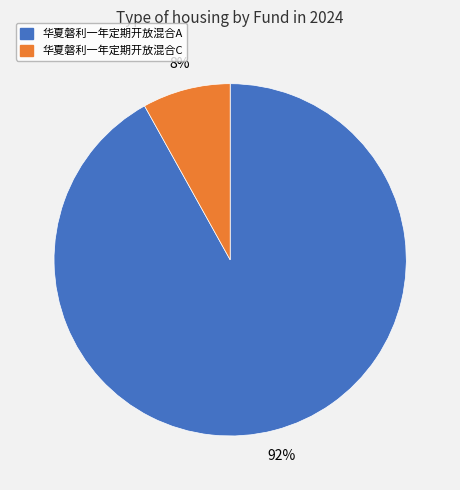

Is it true that 华夏磐利一年定期开放混合A is 92% of the pie?

True